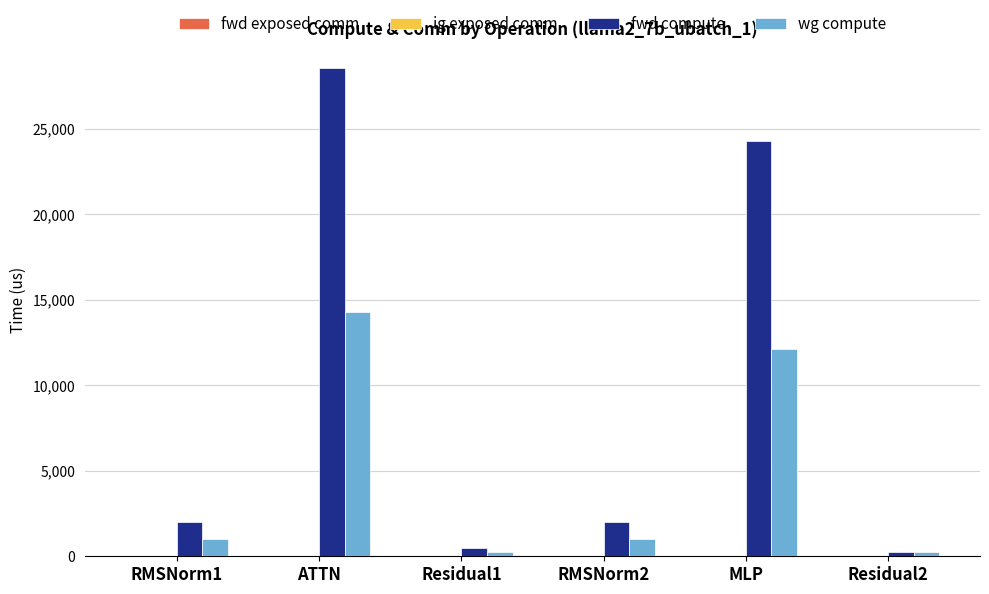

What is the difference between the fwd compute values at MLP and RMSNorm1?

22275.7